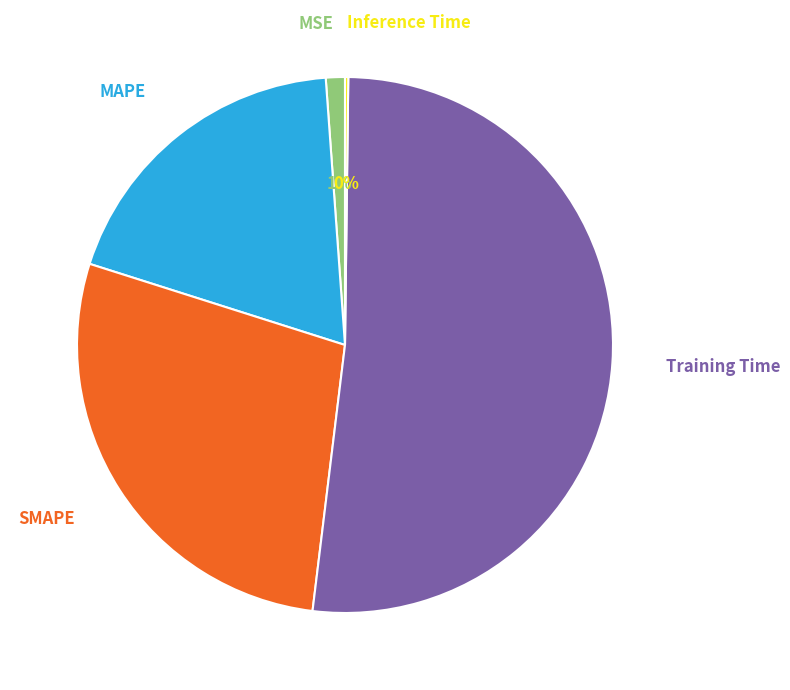

To the nearest percent, what is the combined percentage of MAPE and SMAPE?

47%